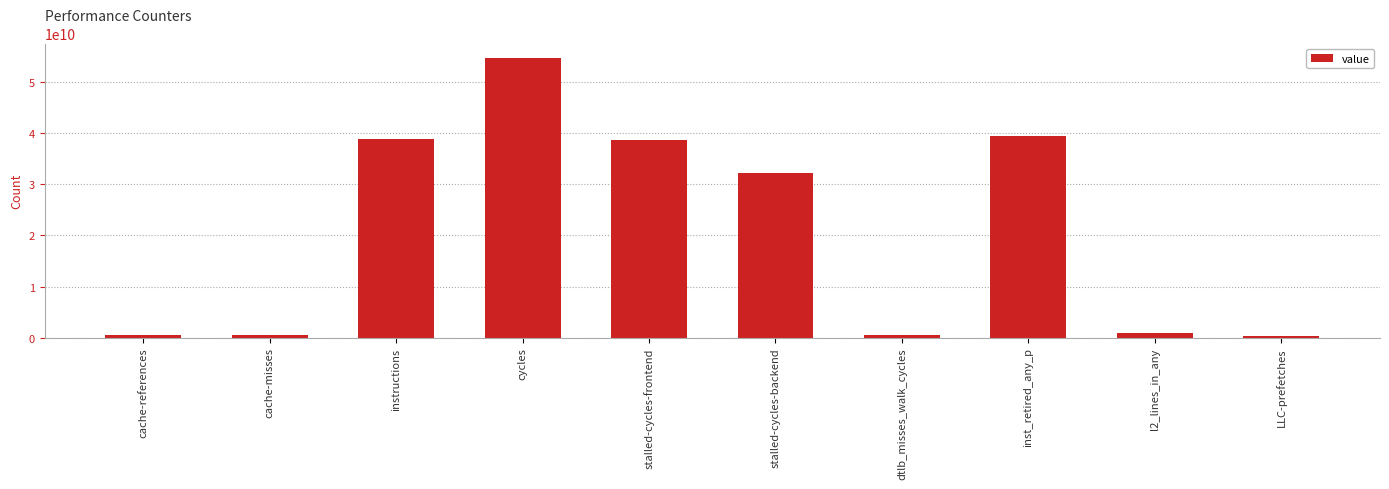

Are the bars horizontal?

No